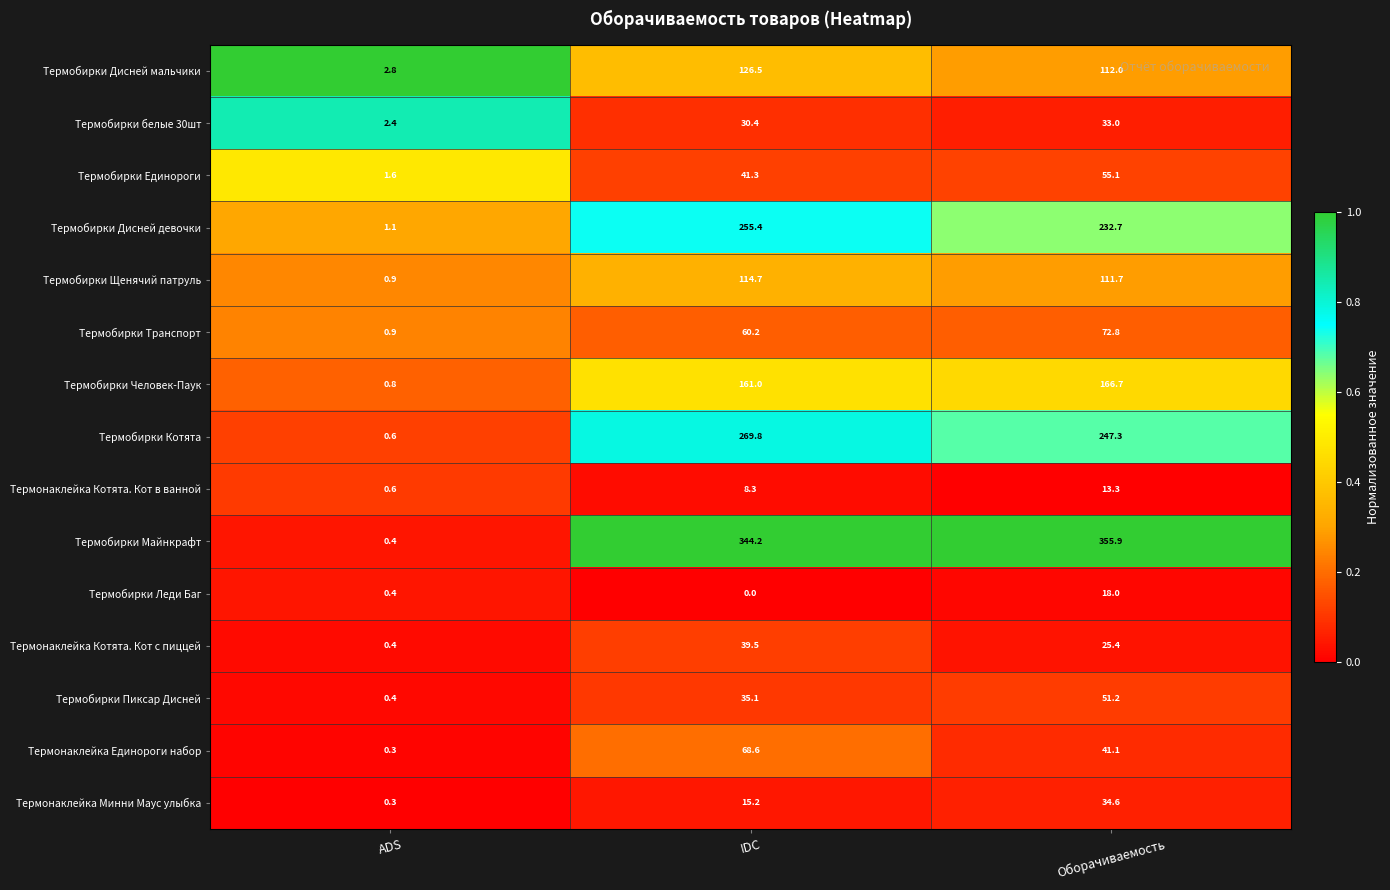

At which category does the chart reach its minimum across all series?

IDC